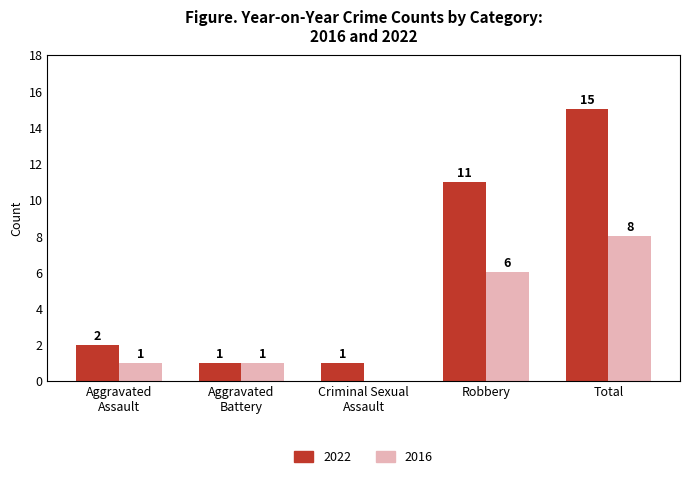

Which label corresponds to the largest value in the chart?

Total